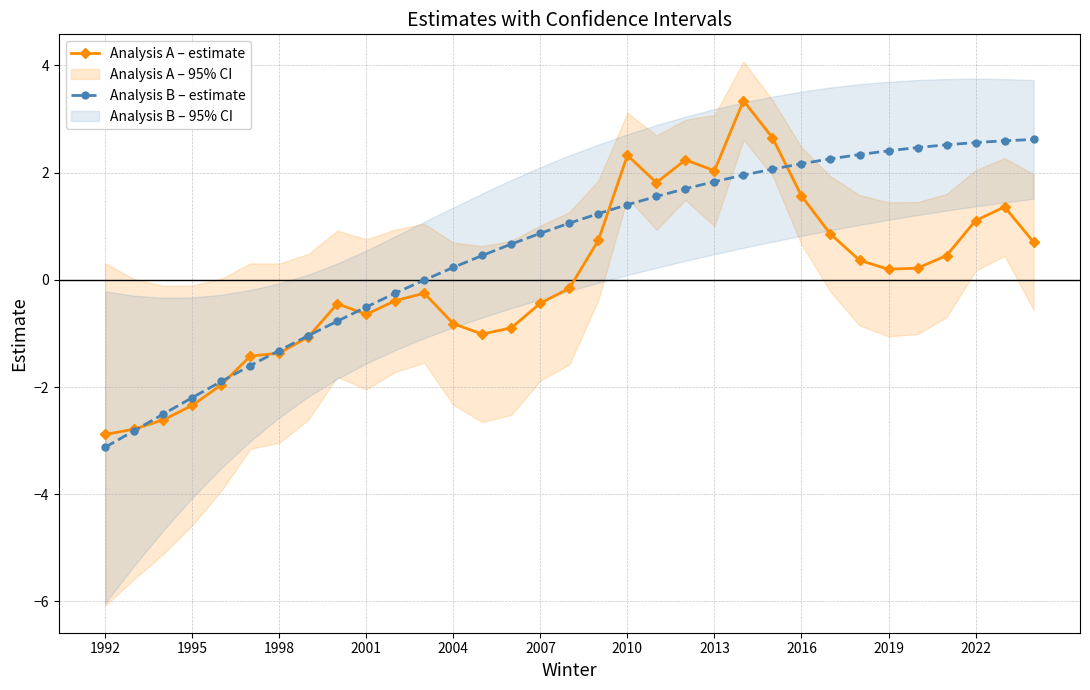

What is the lowest value of the Analysis A – estimate series?

-2.9